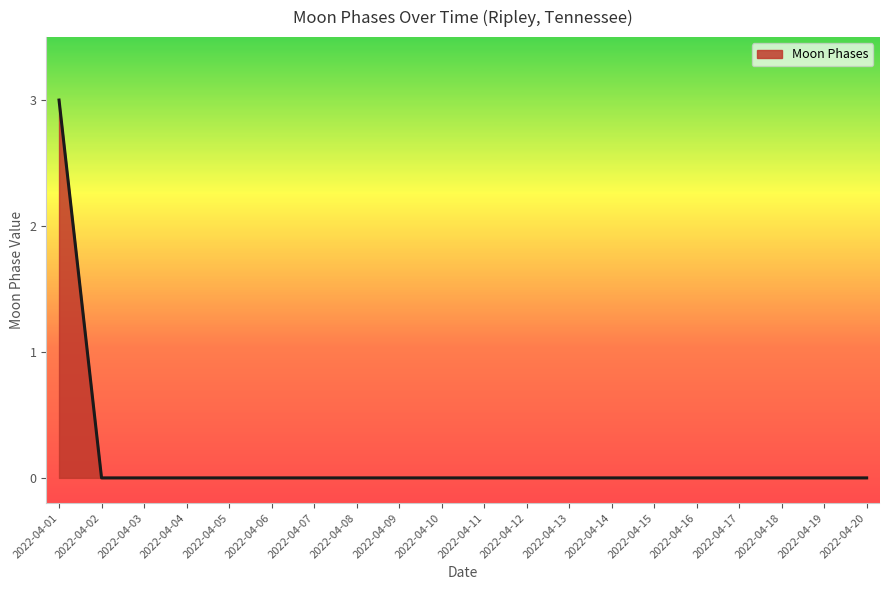

The chart shows a value of -2 at 2022-04-17. True or false?

False